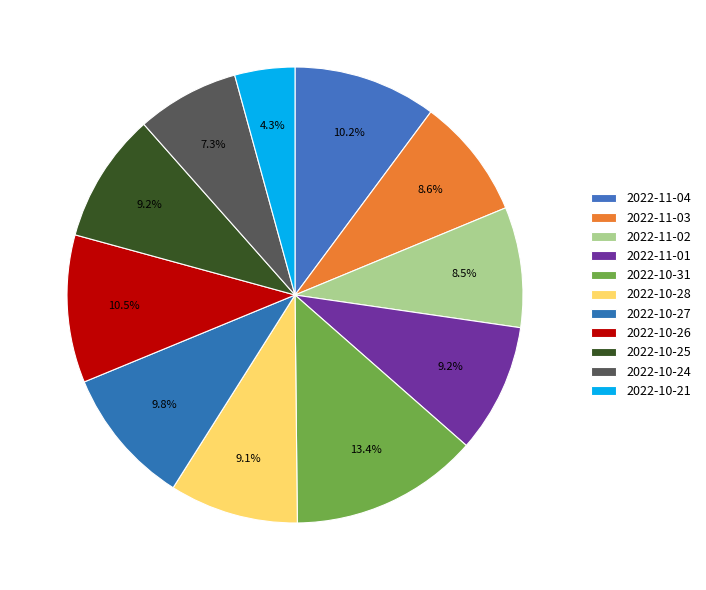

Is there a majority slice in this chart?

No